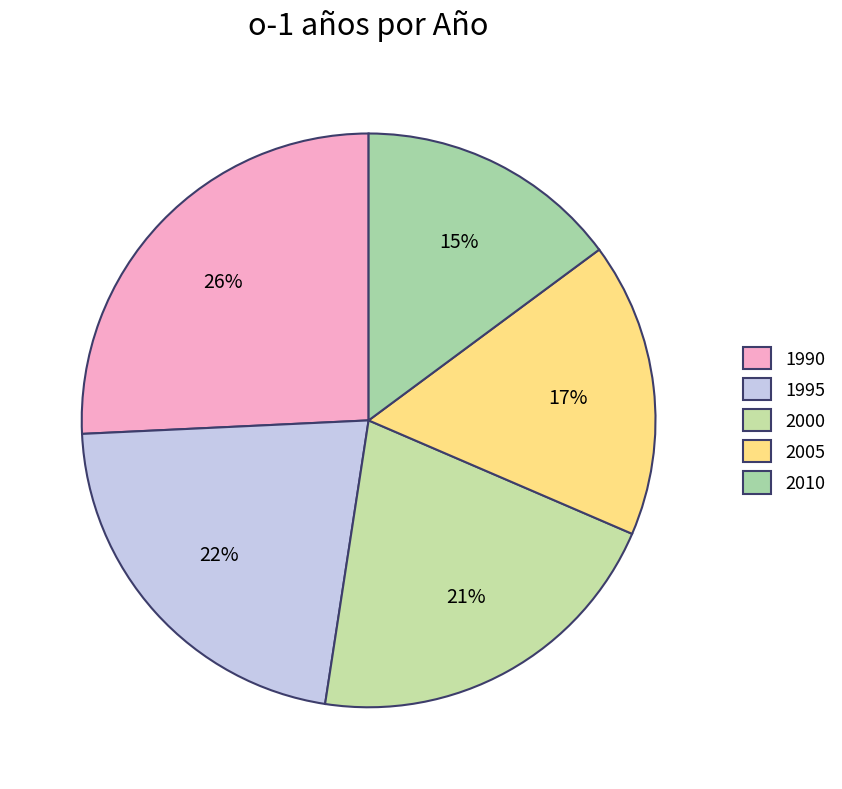

Does any single category account for the majority?

No